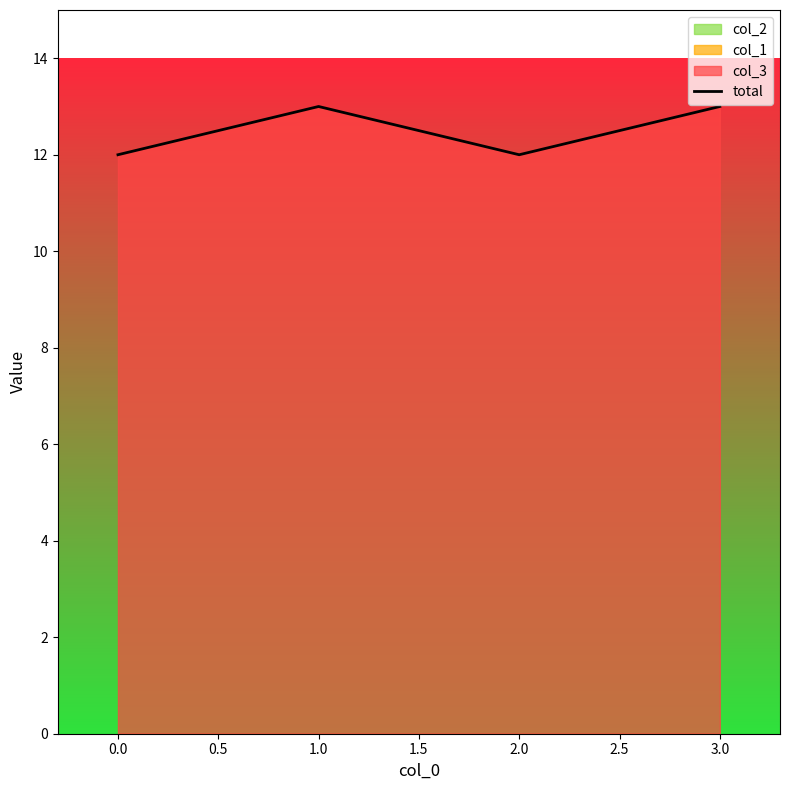

What is the maximum value shown in the chart?

13